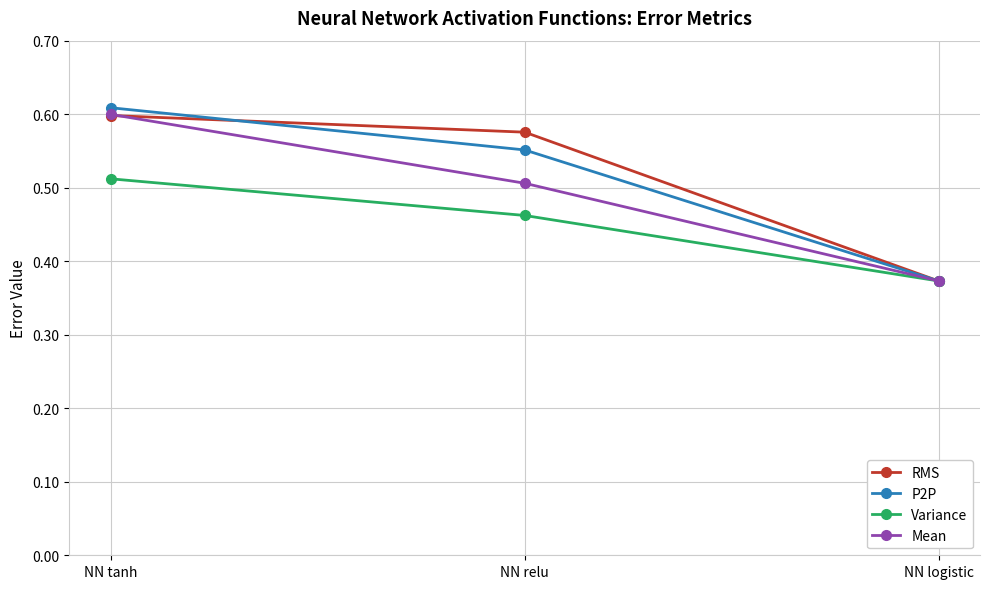

What is the sum of the Variance values at NN tanh and NN relu?

1.0